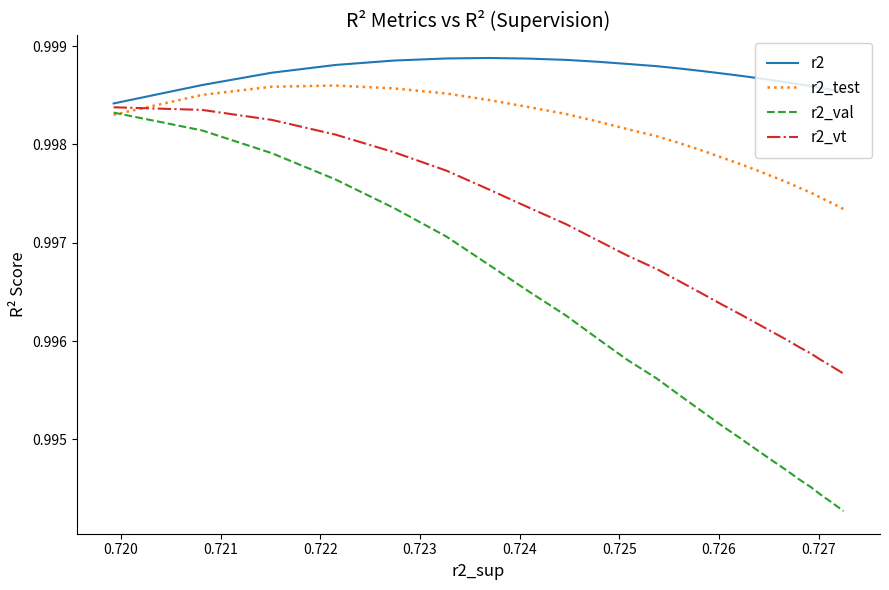

Rank the series by their average value, from highest to lowest.

r2, r2_test, r2_vt, r2_val